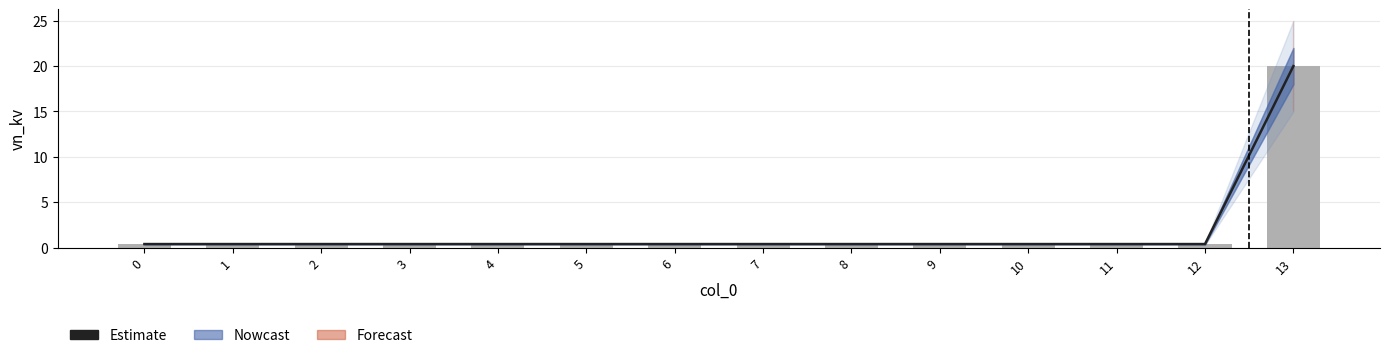

Which series has the widest spread of values?

Estimate